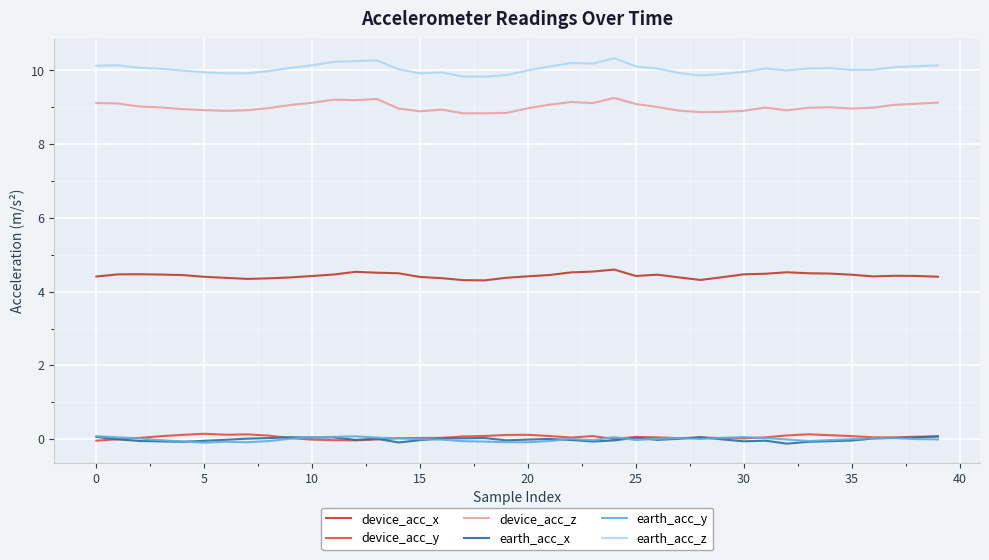

True or false: earth_acc_x and device_acc_z intersect in this chart.

False